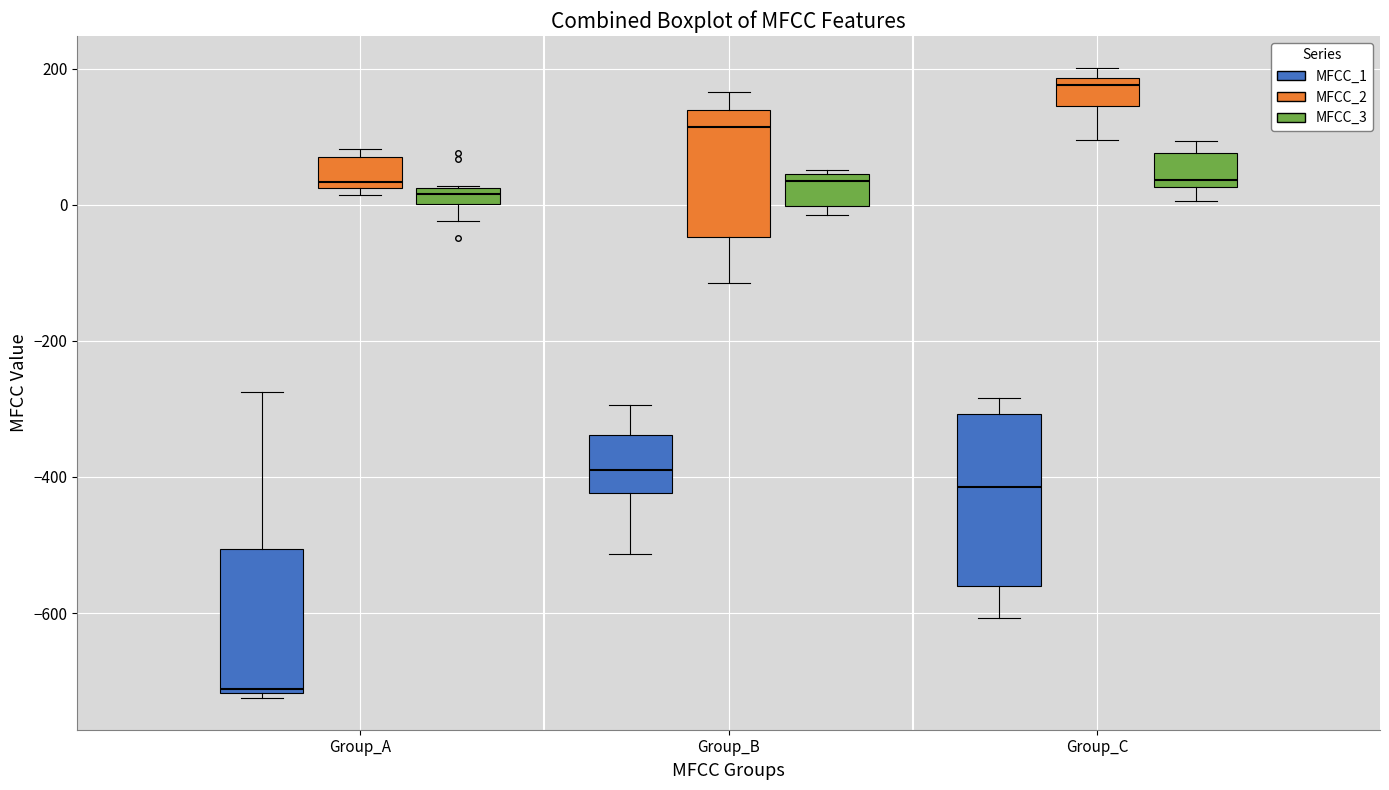

Which box is the tallest, from its lower edge to its upper edge?

Group_C (MFCC_1)